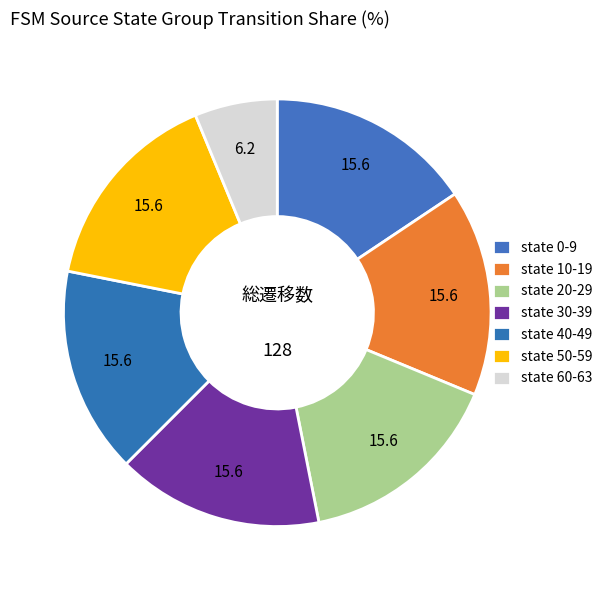

Count the number of slices in the pie.

7